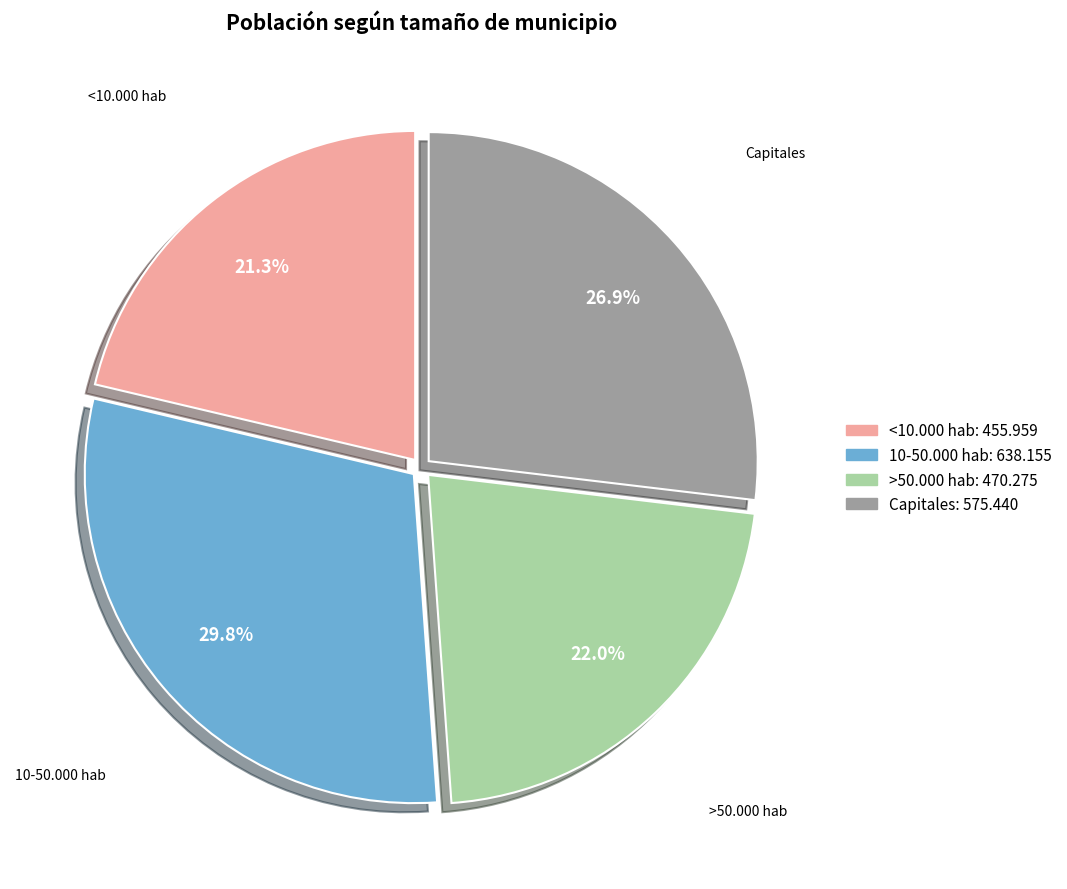

Which has a higher value, 10-50.000 hab or Capitales?

10-50.000 hab